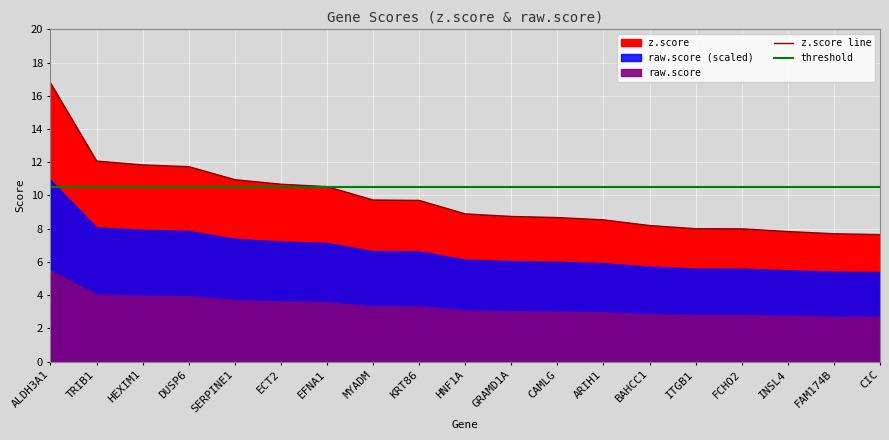

How many intersections are there between z.score line and threshold?

1